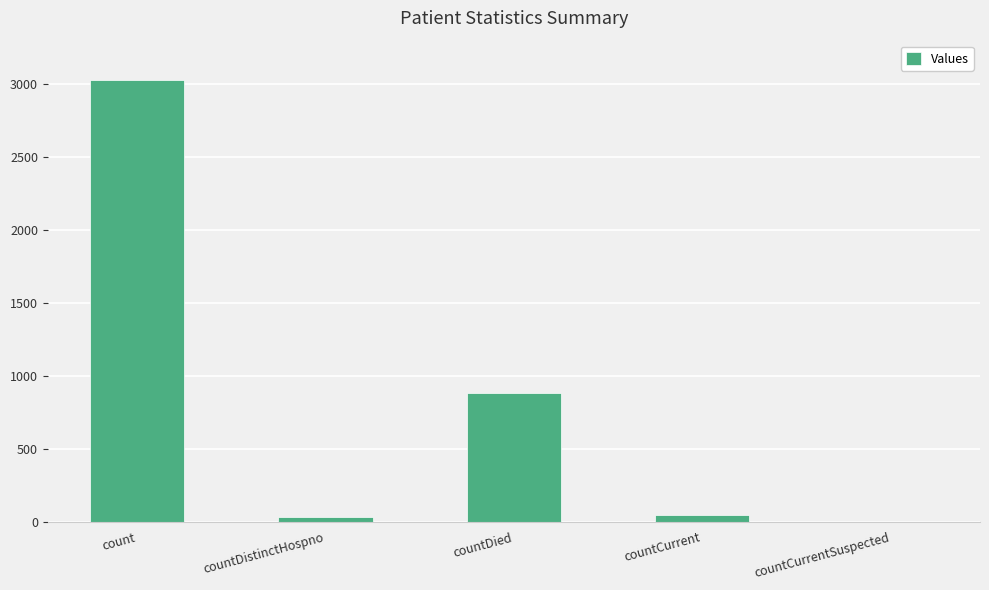

What is the sum of all values?

3984